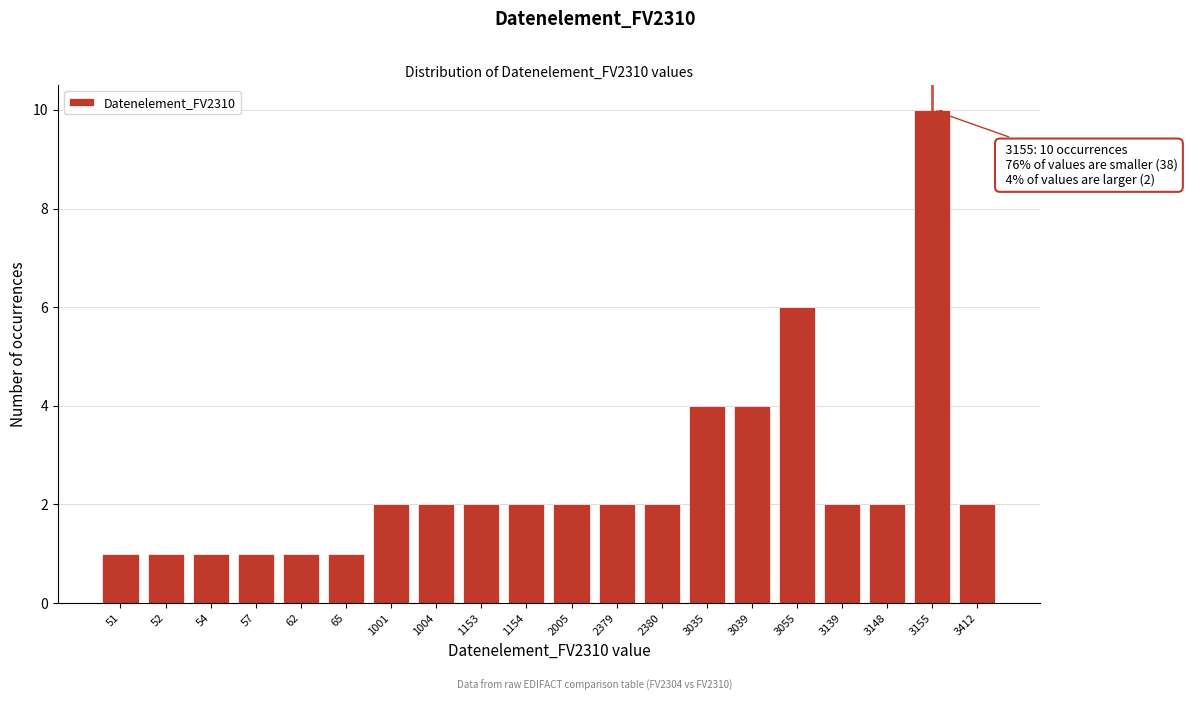

Reading right to left, list all the values displayed in this chart.

3412=2	3155=10	3148=2	3139=2	3055=6	3039=4	3035=4	2380=2	2379=2	2005=2	1154=2	1153=2	1004=2	1001=2	65=1	62=1	57=1	54=1	52=1	51=1